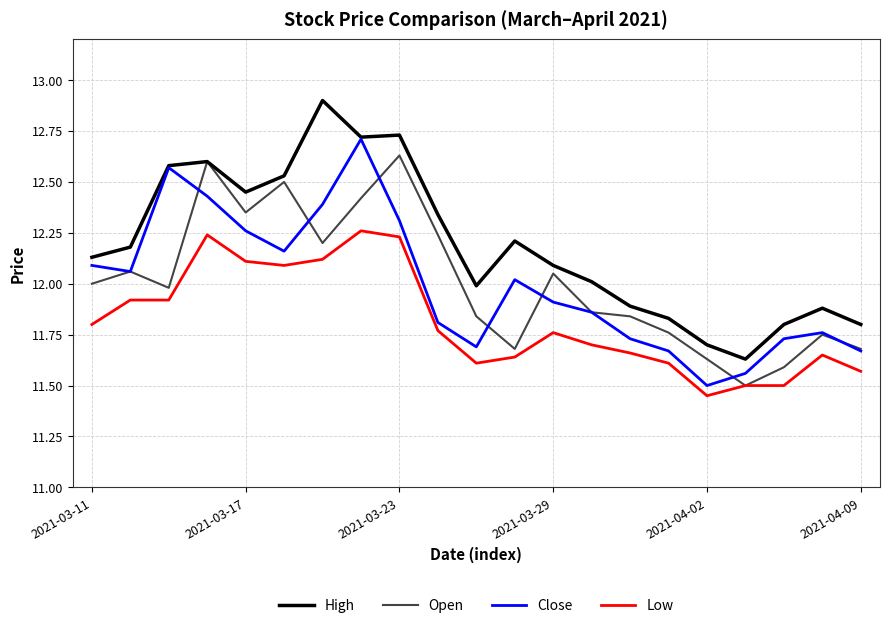

True or false: High and Low cross at least once.

False